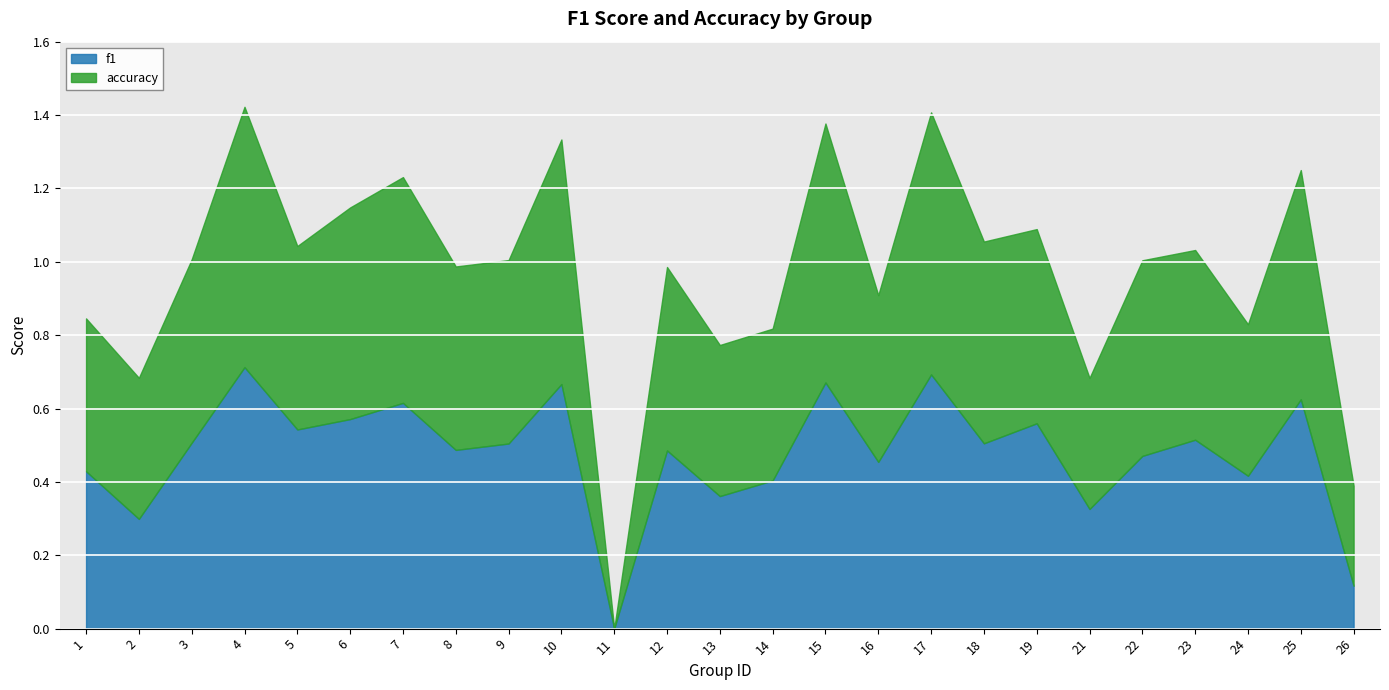

Where is f1 nearest to the value 0?

11